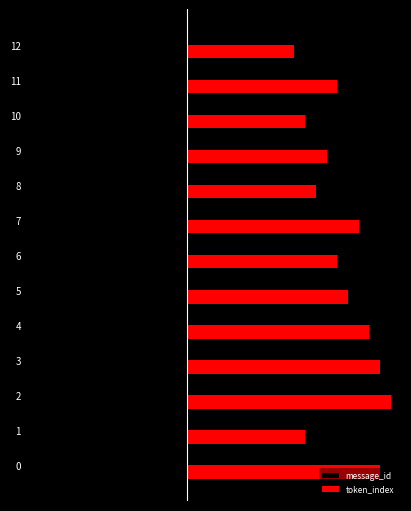

Reading left to right, extract all data points from this chart.

message_id: 0	-1	-2	-3	-4	-5	-6	-7	-8	-9	-10	-11	-12
token_index: 18	11	19	18	17	15	14	16	12	13	11	14	10